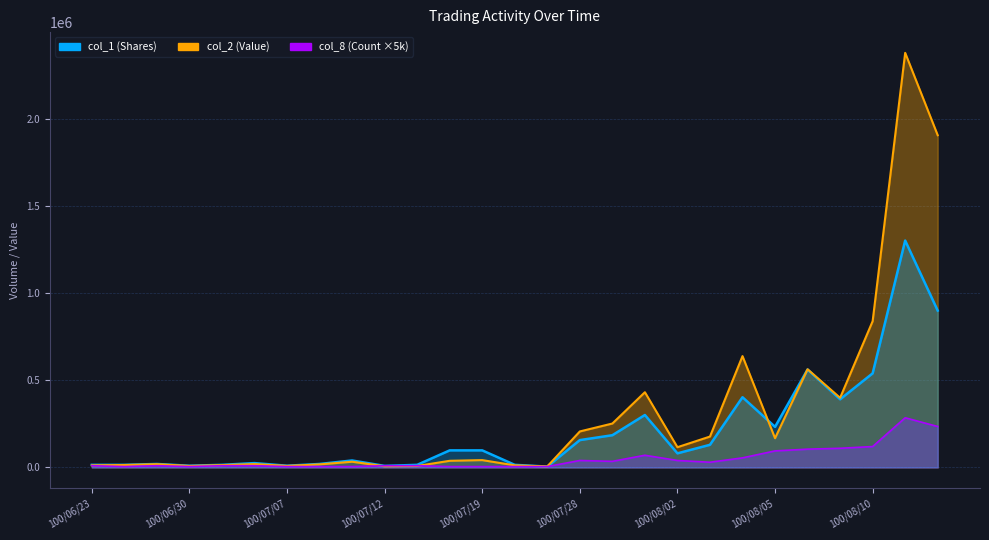

Is the value of col_1 (Shares) line at 100/08/10 greater than the value of col_8 (Count ×5k) line at 100/08/05?

Yes